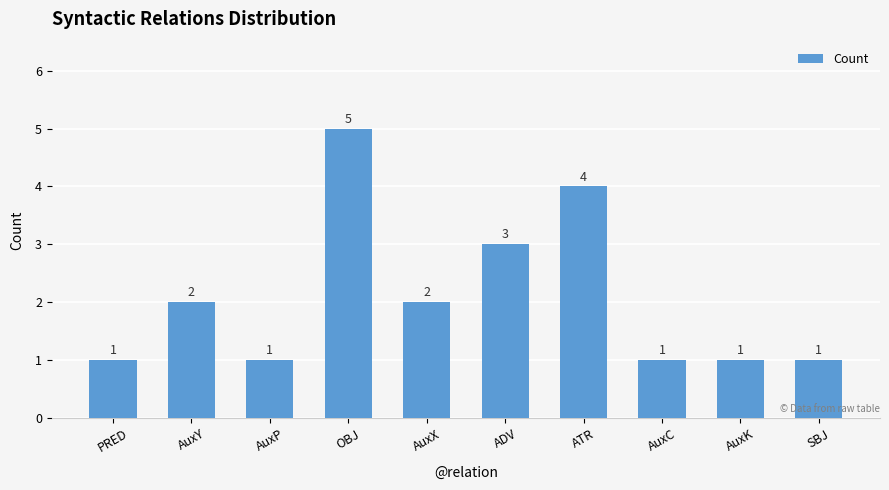

The chart shows a value of 1 at AuxC. True or false?

True